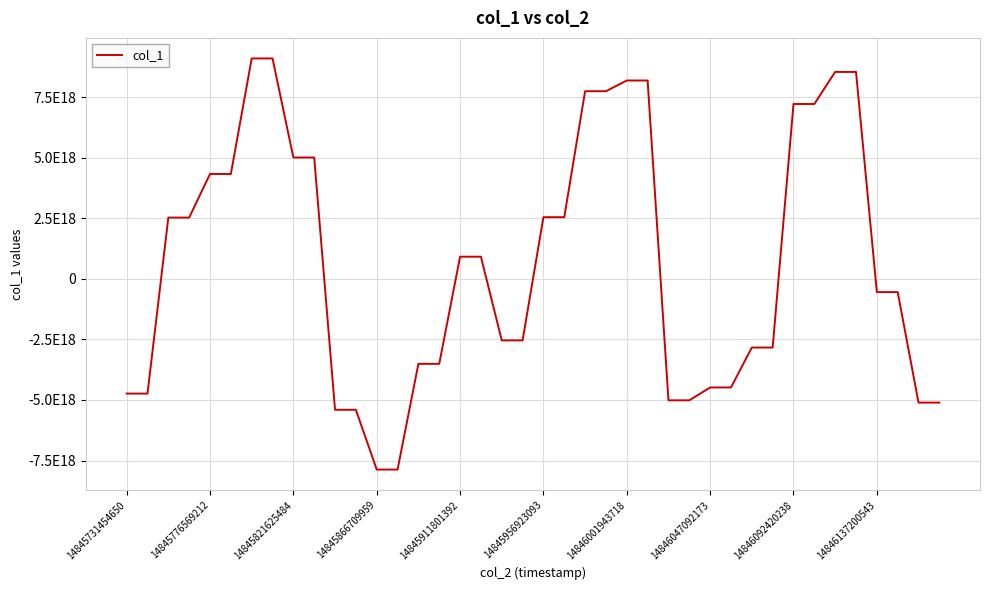

Is this an area chart (filled region under the line)?

No